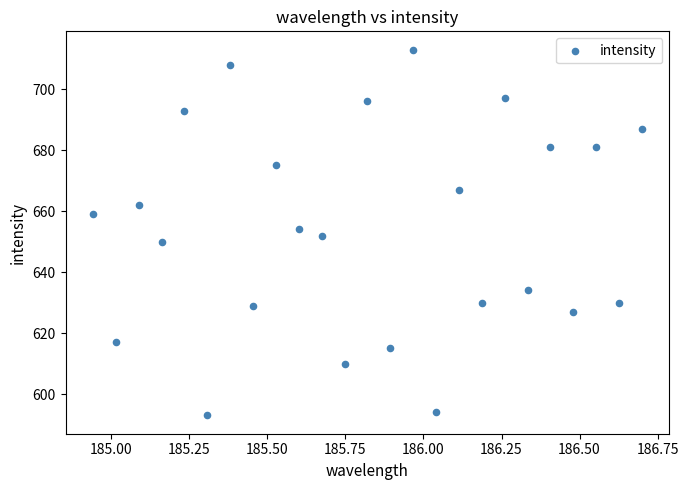

What is the range of Y values (max minus min)?

120